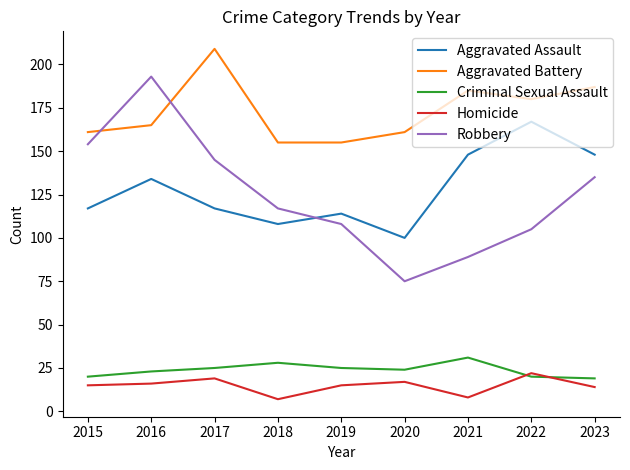

The Aggravated Battery series shows 73 at 2021. True or false?

False